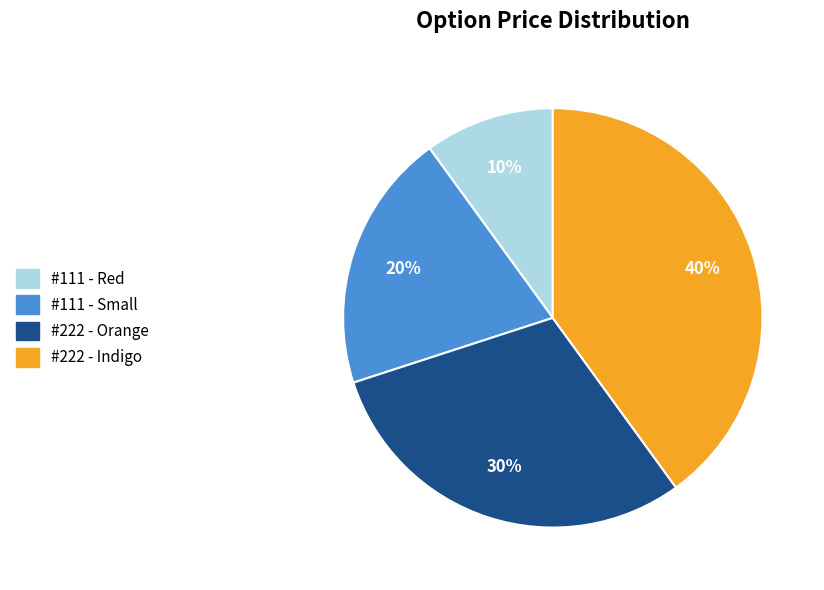

Does #222 - Orange account for over 50% of the chart?

No